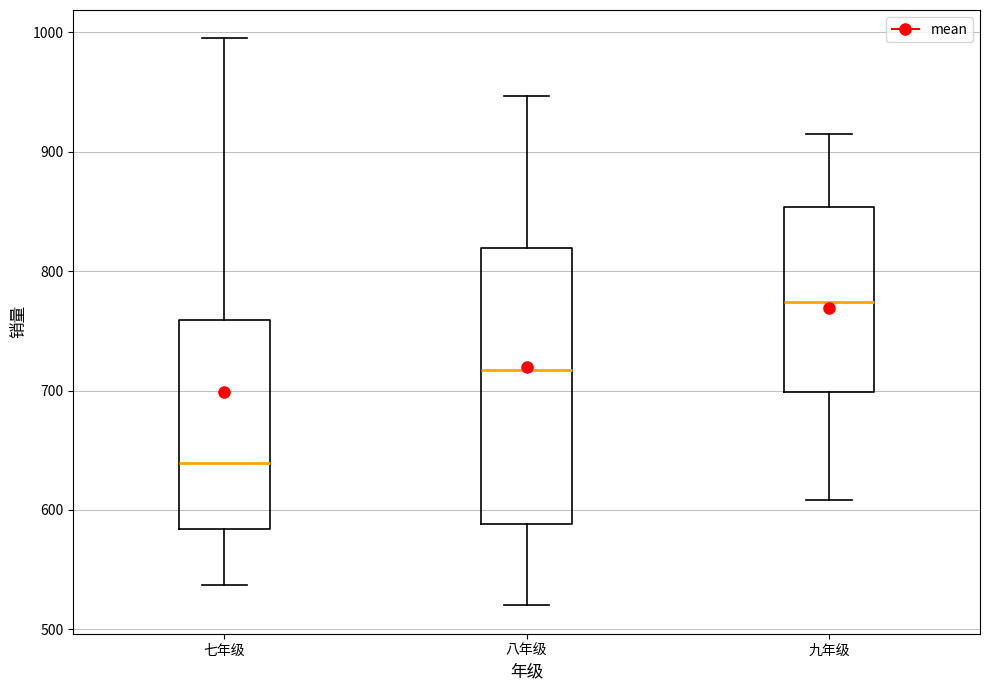

Reading left to right, read every box against the y-axis: the position of its median line, the range the box covers, and the ends of its whiskers. The values are not printed on the chart, so give them approximately, as read against the axis.

七年级: median 640, box 580 to 760, whiskers 540 to 1000
八年级: median 720, box 590 to 820, whiskers 520 to 950
九年级: median 770, box 700 to 850, whiskers 610 to 920